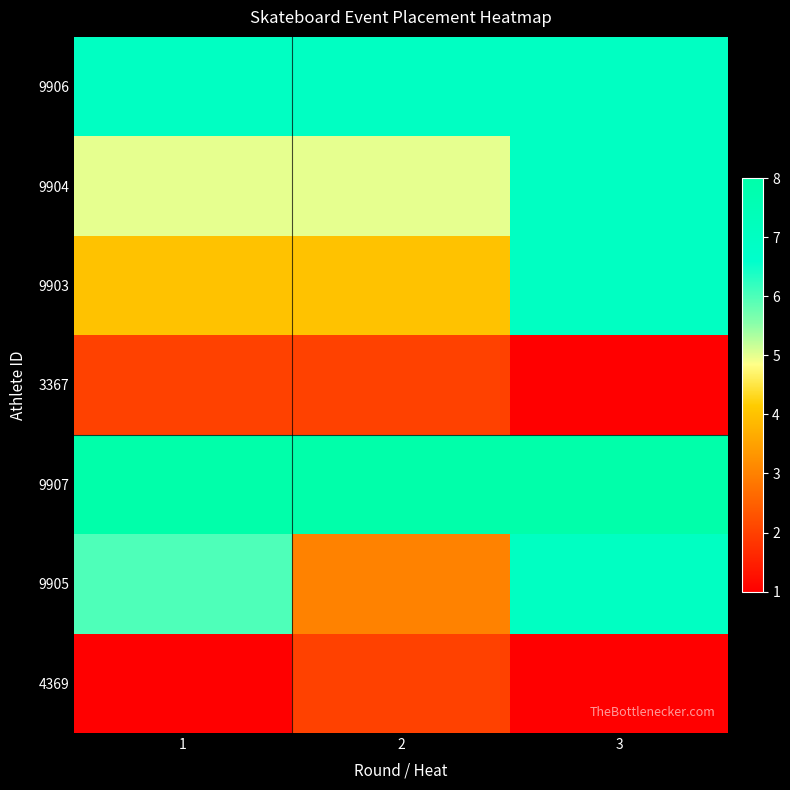

List the series in order of their peak value, lowest first.

4369, 3367, 9905, 9903, 9904, 9906, 9907